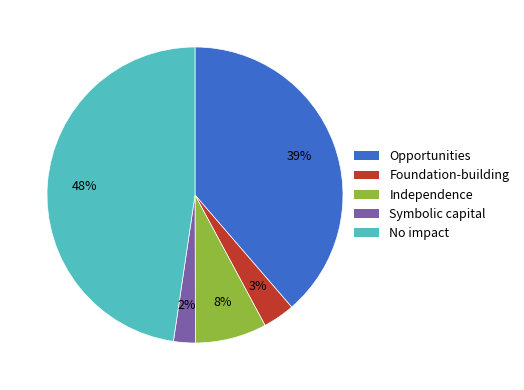

Is there any slice that represents more than half of the pie?

No